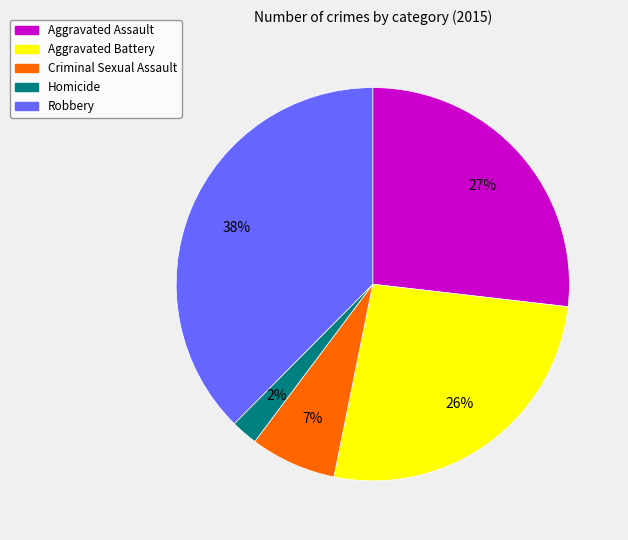

How many slices are in this pie chart?

5